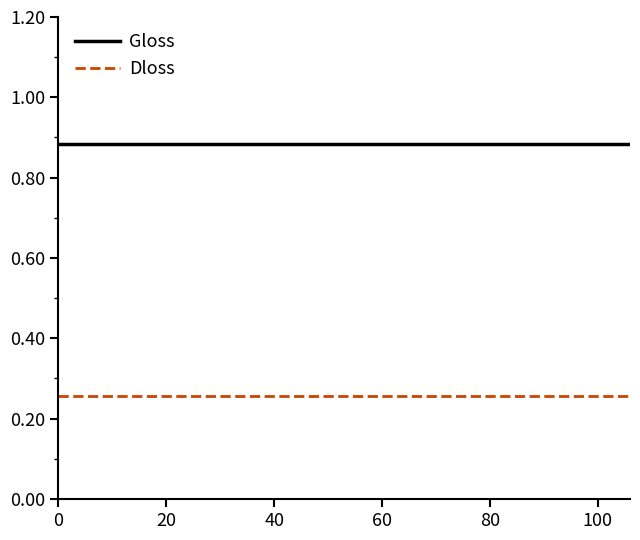

Rank the series by their maximum value, from highest to lowest.

Gloss, Dloss